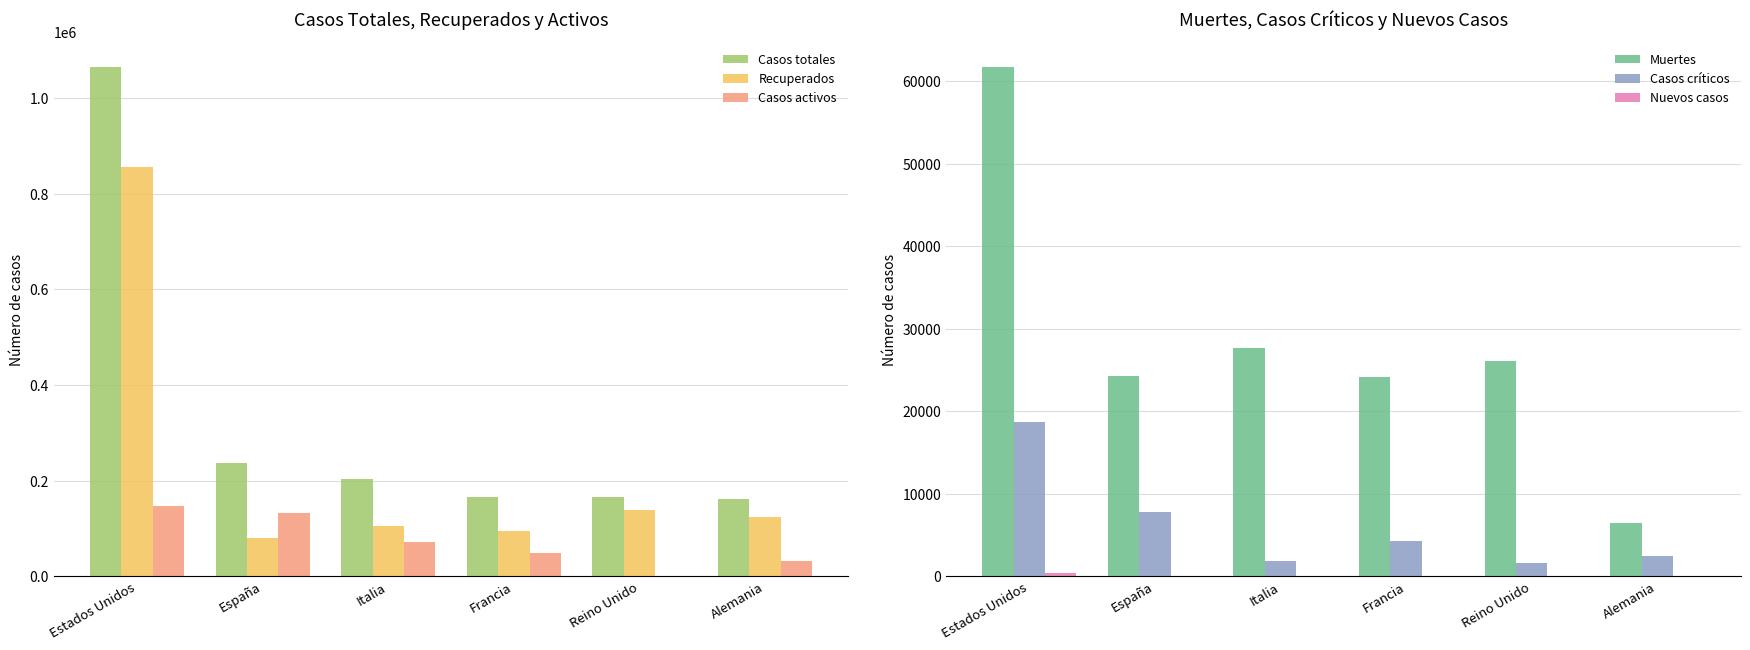

Where is Recuperados nearest to the value 467593?

Reino Unido